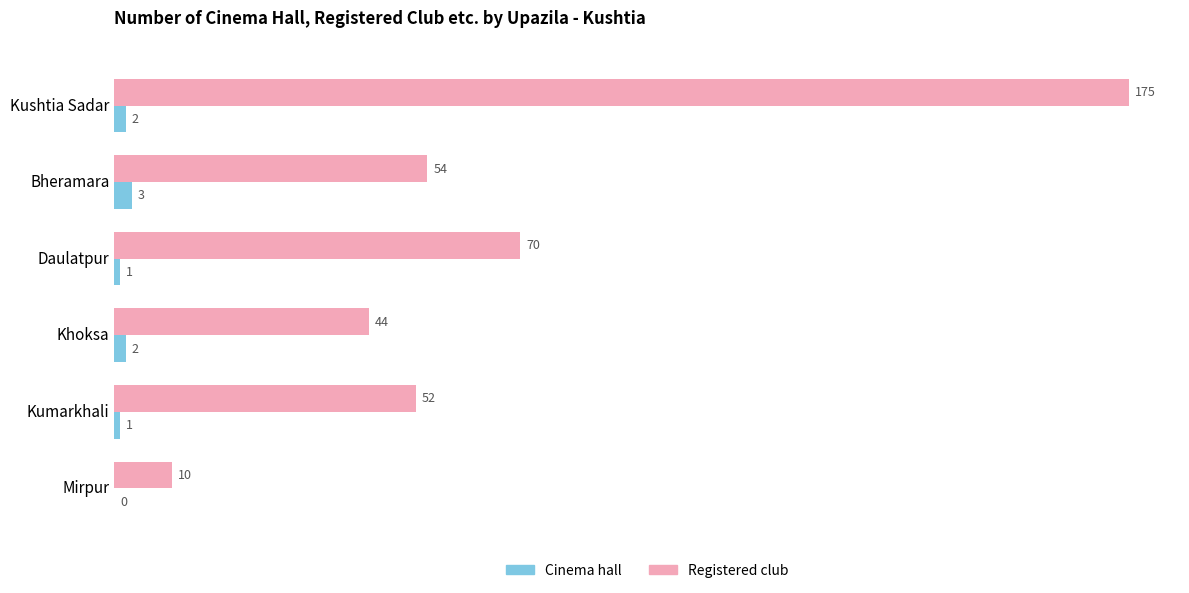

How many Cinema hall values are between 1 and 2?

4